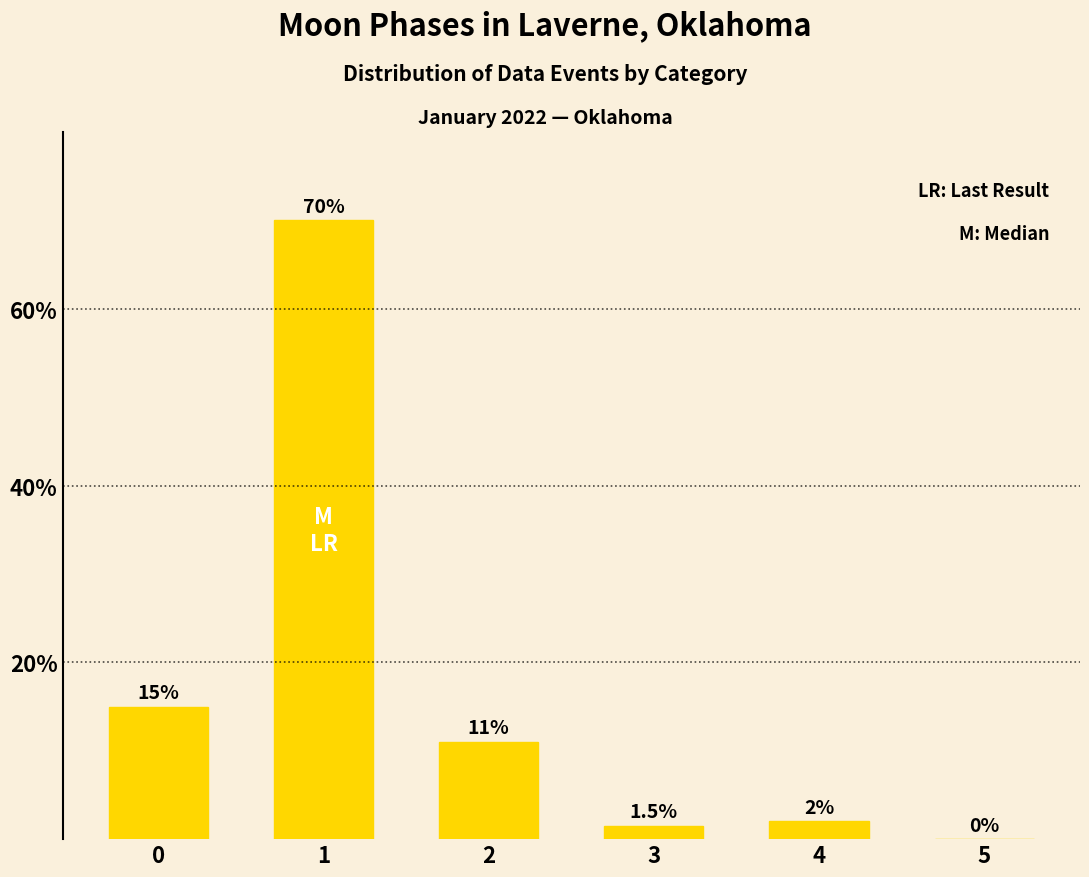

Are the bars horizontal?

No